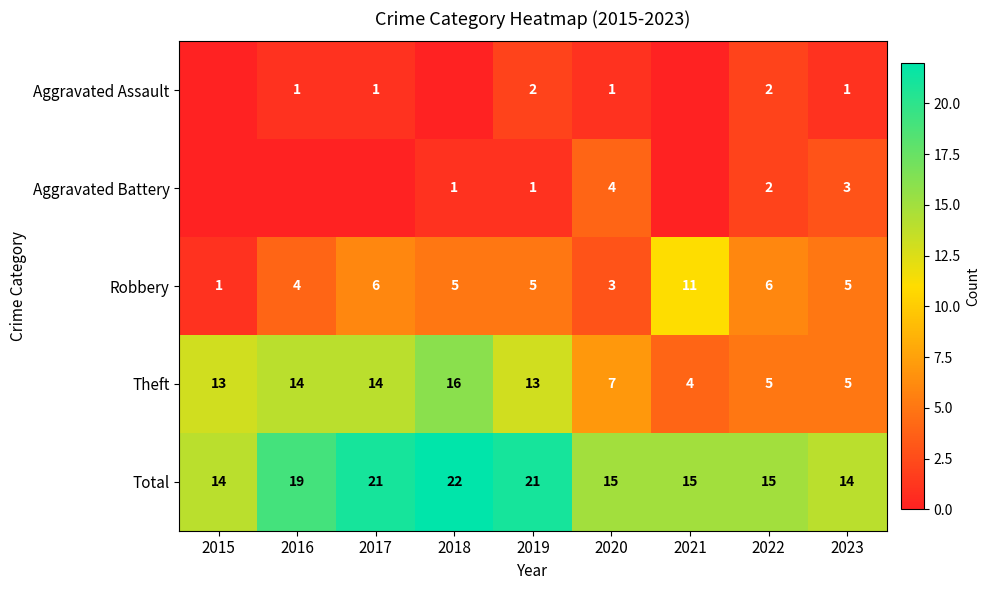

What is the minimum value for Theft?

4